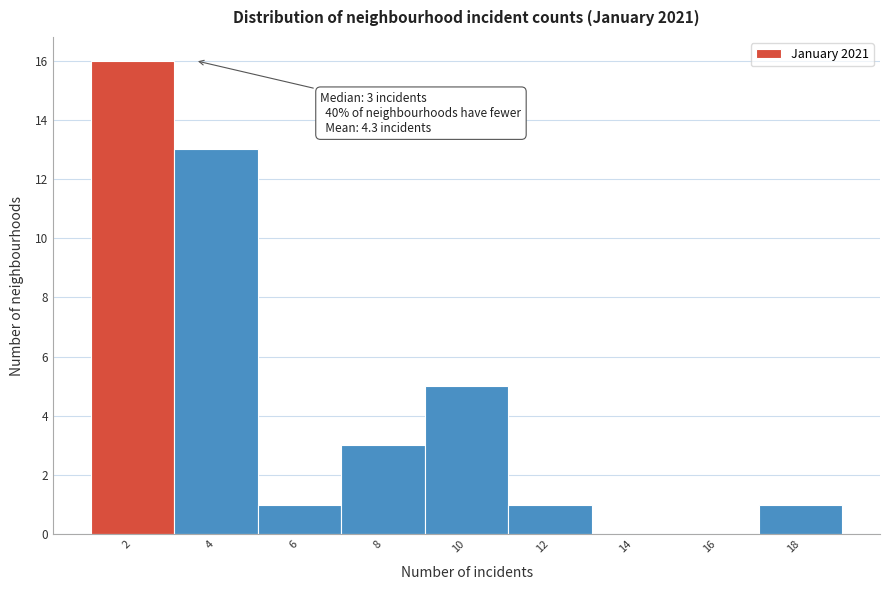

Reading right to left, extract all data points from this chart.

18=1	16=0	14=0	12=1	10=5	8=3	6=1	4=13	2=16